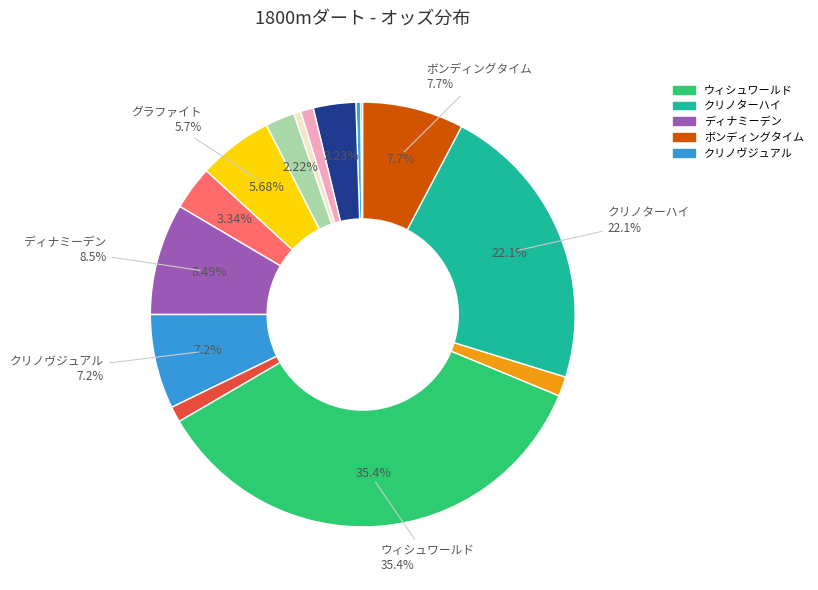

How many slices are in this pie chart?

15